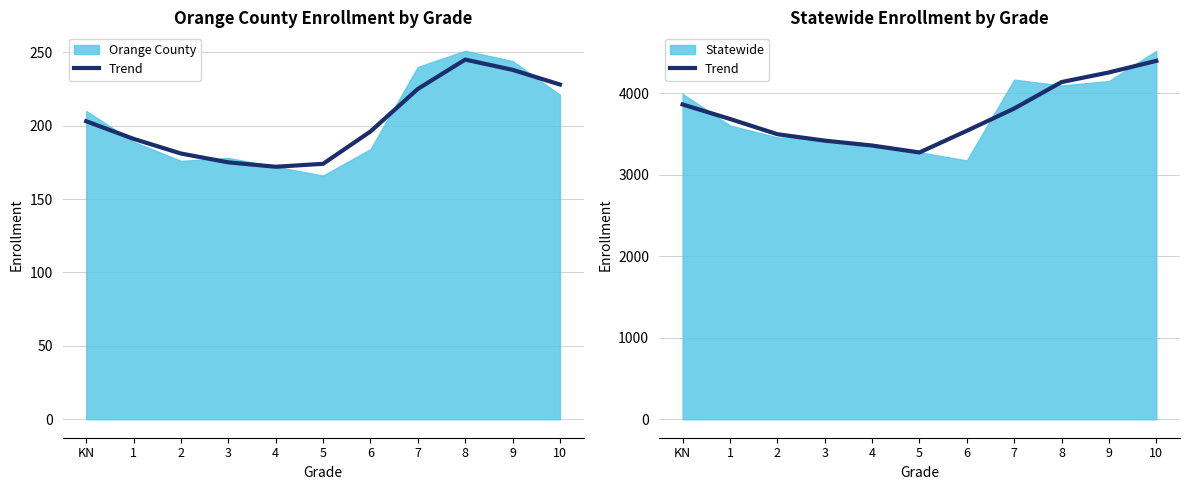

Reading left to right, extract all data points from this chart.

KN=3864	1=3686	2=3499	3=3420	4=3360	5=3275	6=3541	7=3814	8=4139	9=4257	10=4399